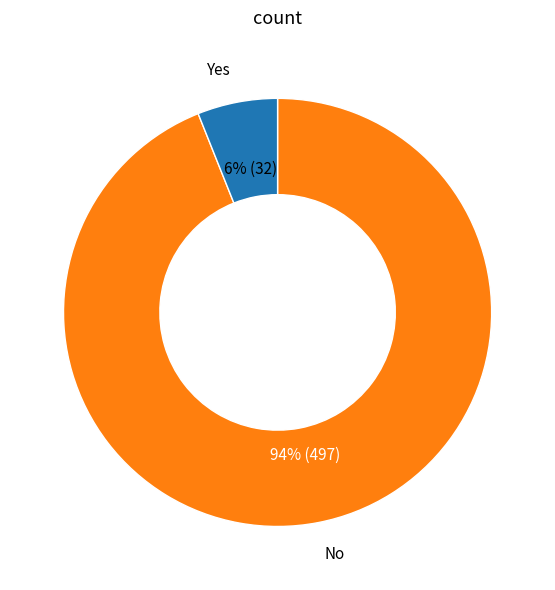

Count the number of slices in the pie.

2